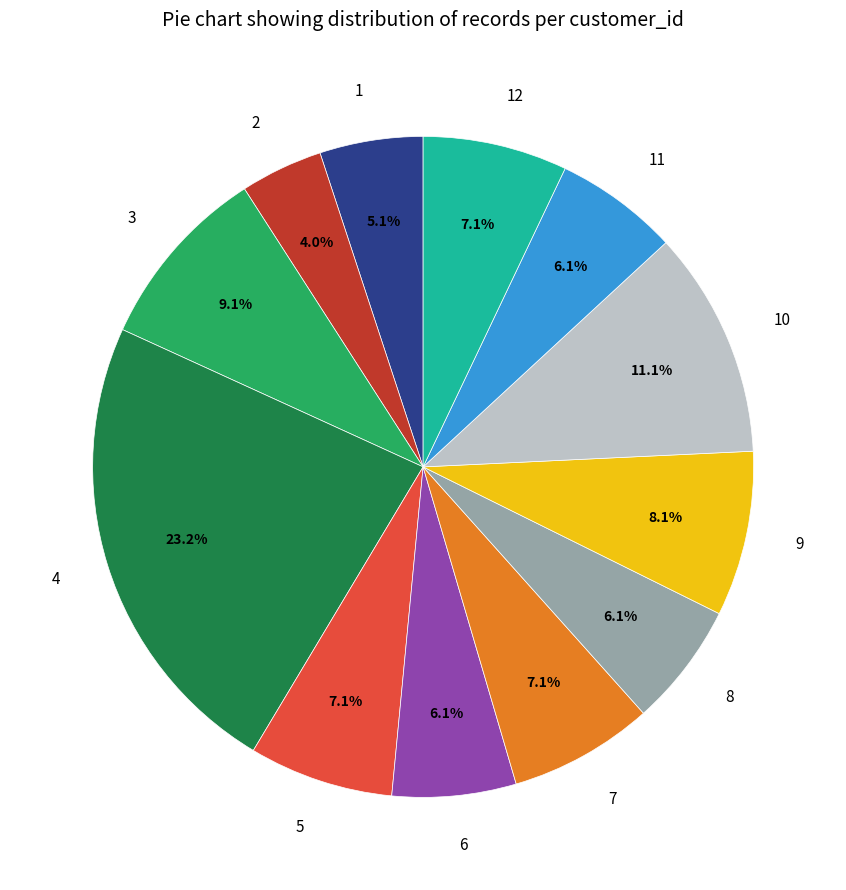

The 2 slice represents 14% of the pie. True or false?

False